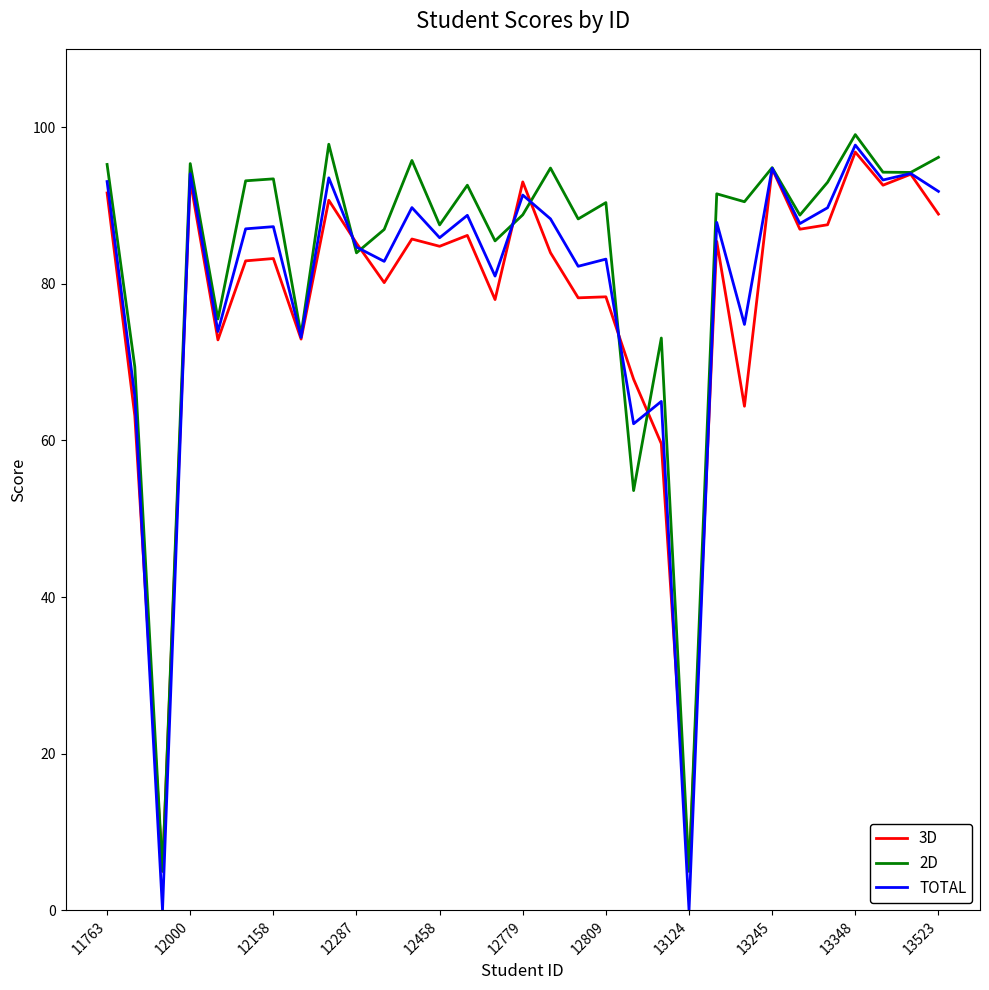

Does the chart display data point markers on the line(s)?

No